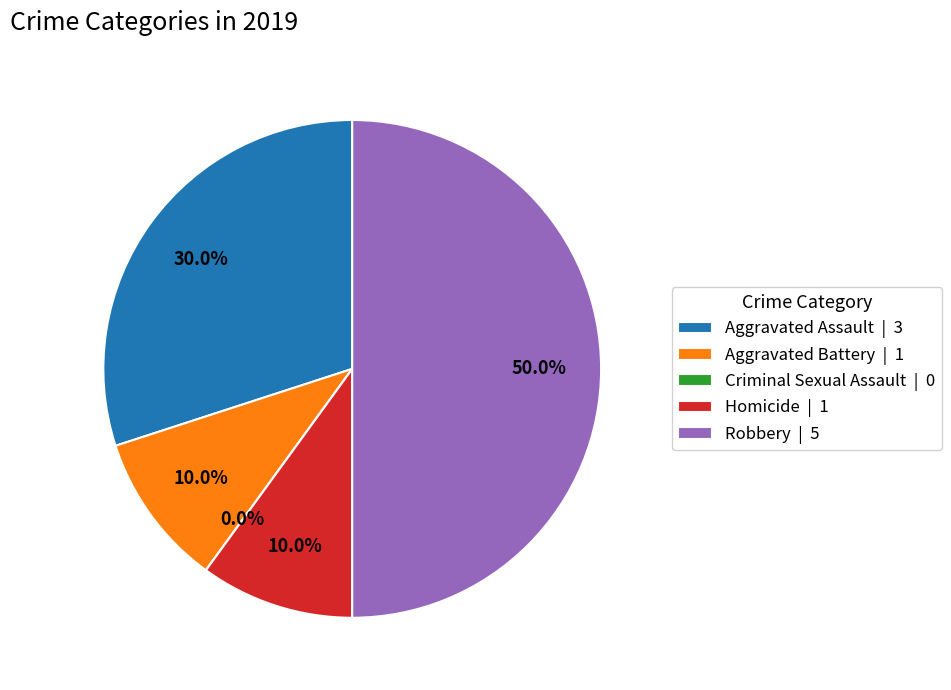

To the nearest percent, what percentage of the pie is Aggravated Battery?

10%